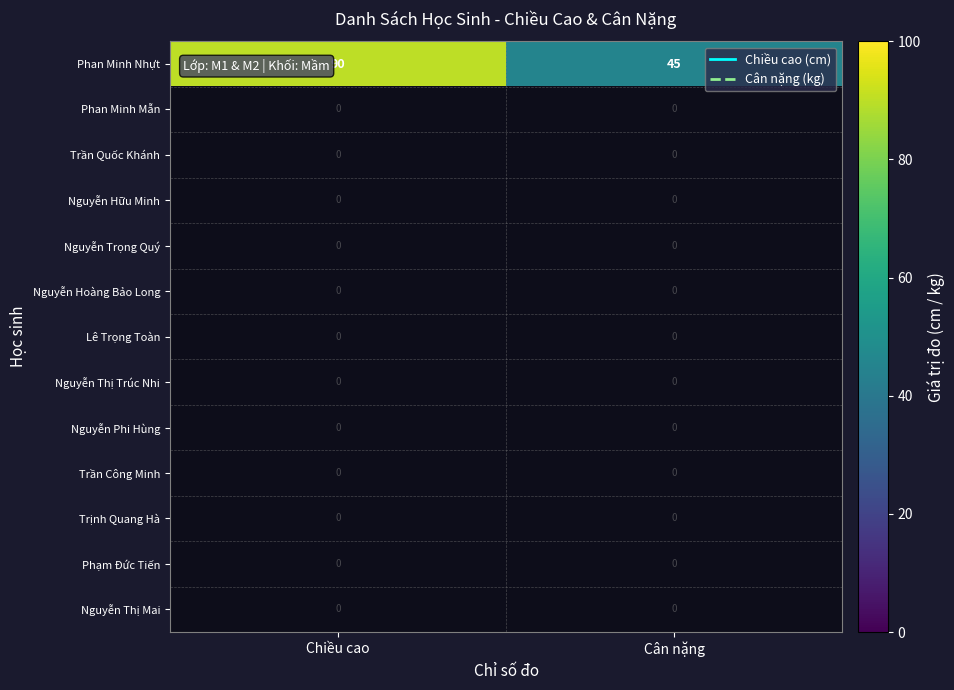

What is the smallest value displayed?

45.0